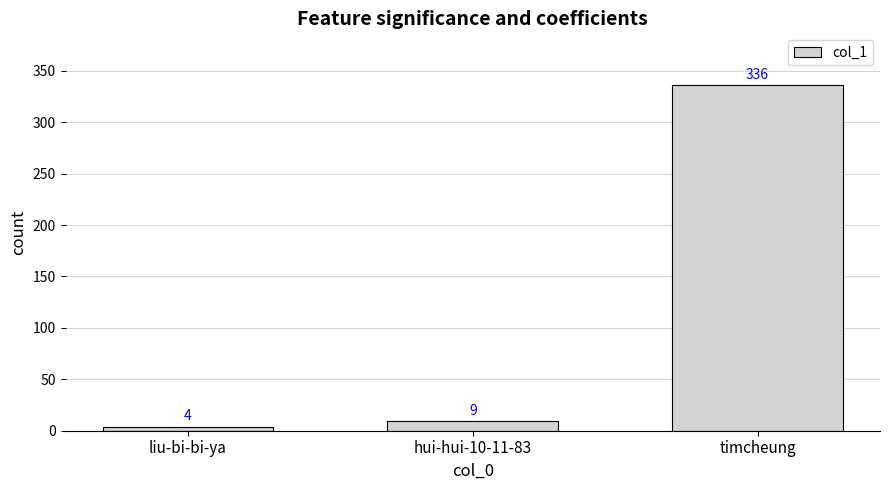

What is the label of the 1st bar from the left?

liu-bi-bi-ya